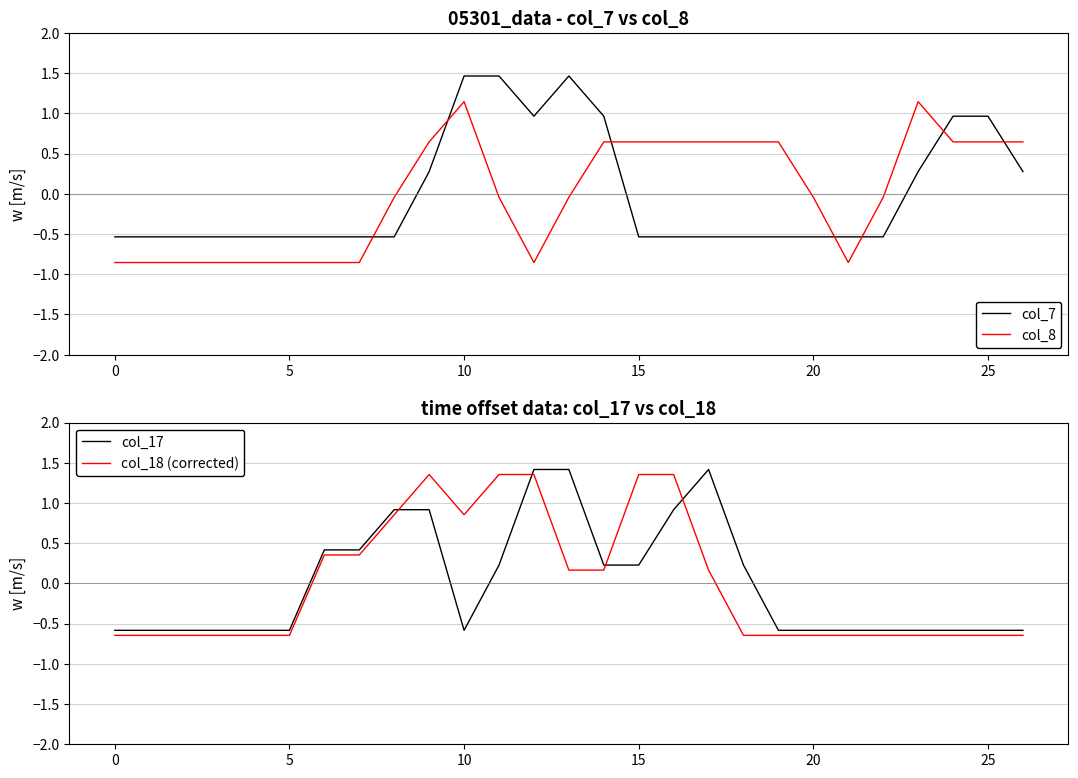

How many interior local peaks does the col_18 (corrected) series have?

1